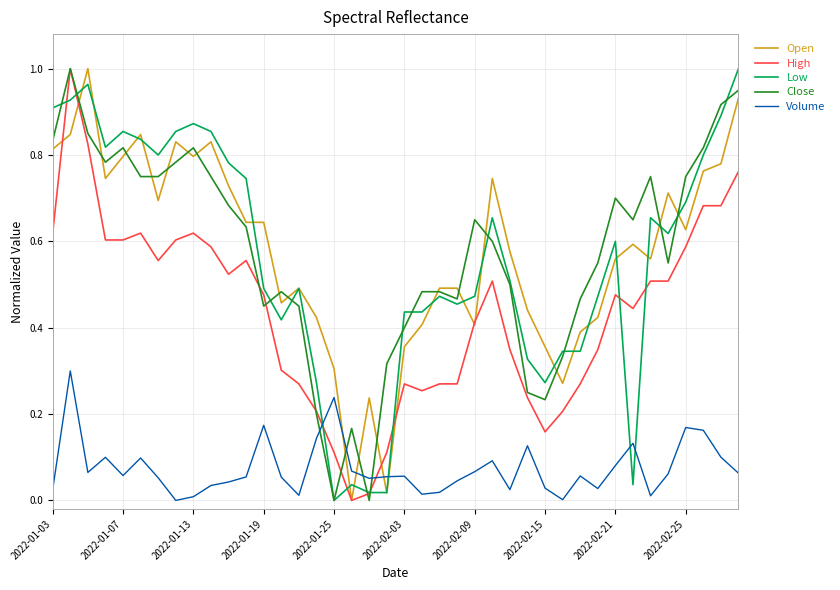

Which series ends up on top after the final intersection of Close and Volume?

Close